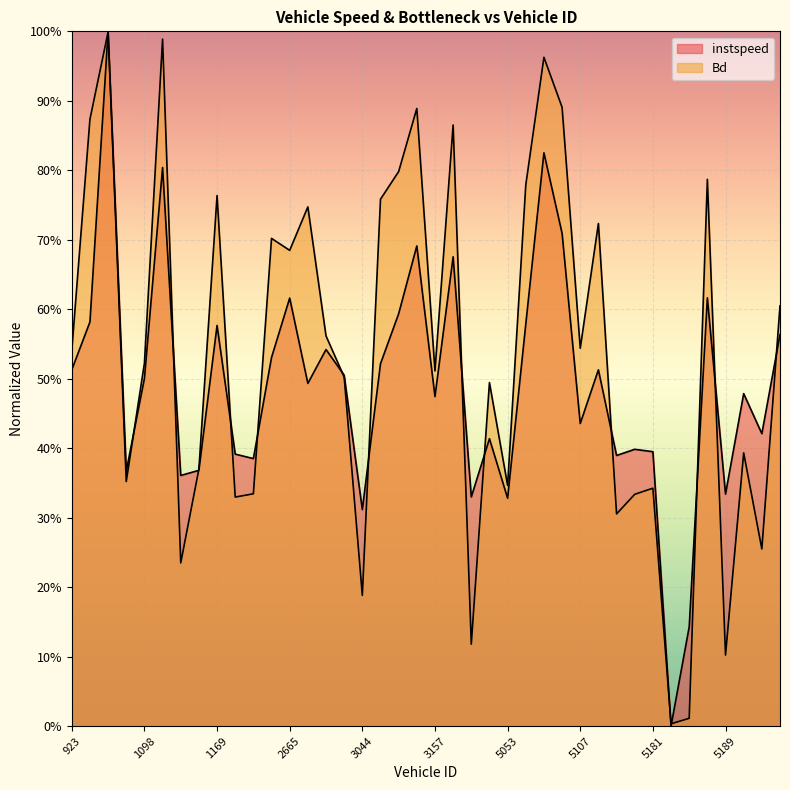

What is the value of the instspeed point at the 40th from the left?

0.6